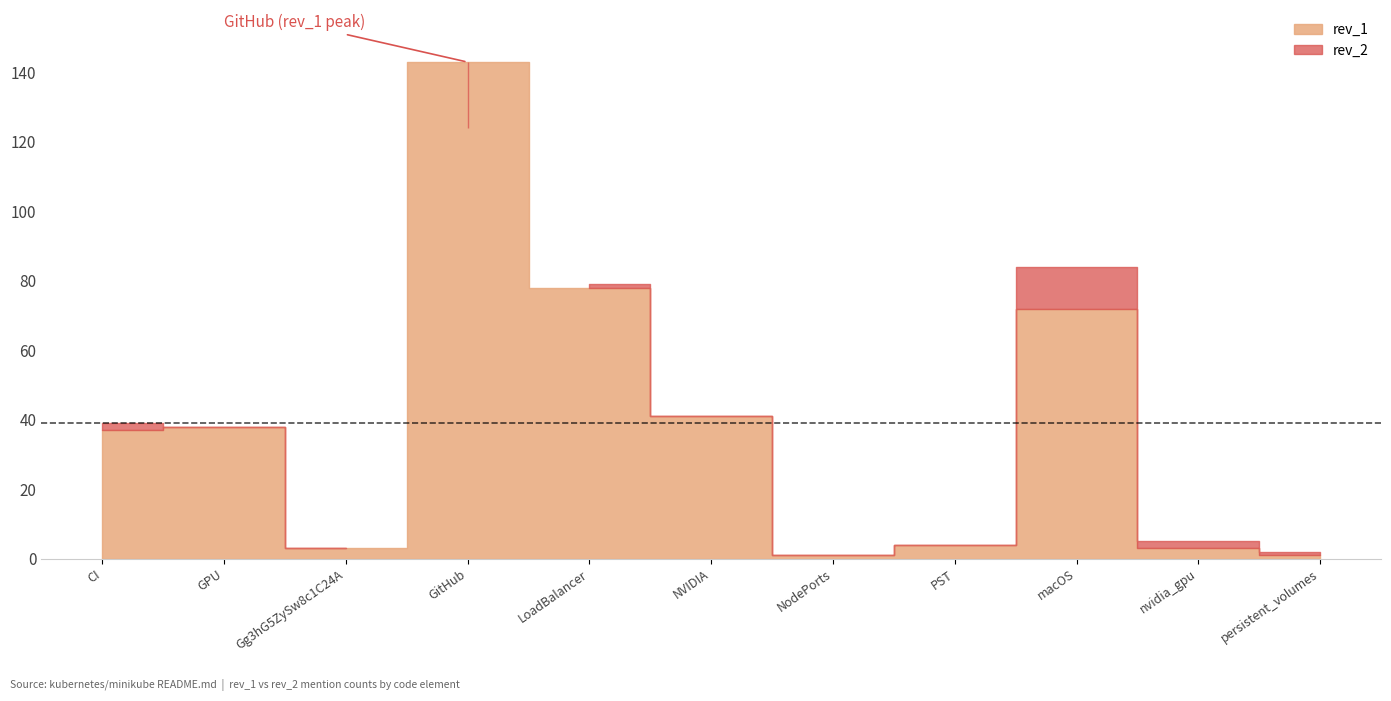

Between Gg3hG5ZySw8c1C24A and GPU, which is larger?

GPU